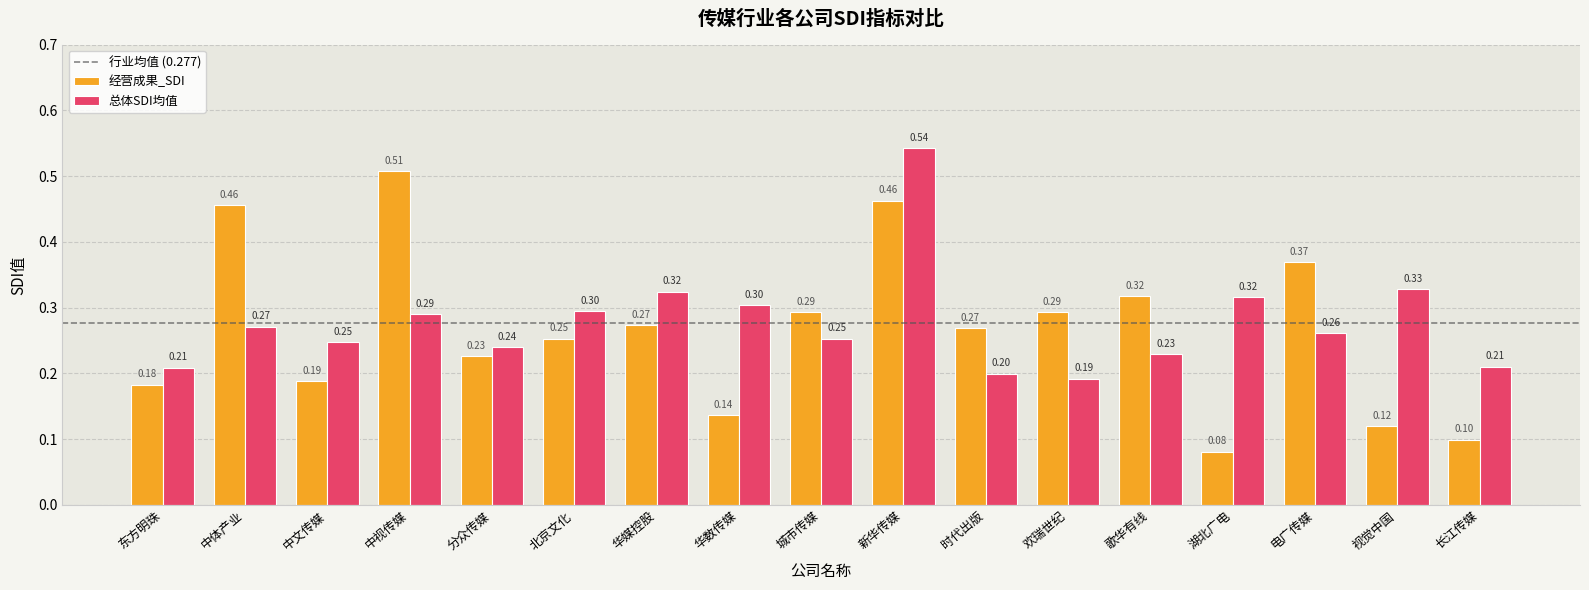

What is the difference between the 总体SDI均值 values at 欢瑞世纪 and 华媒控股?

0.1